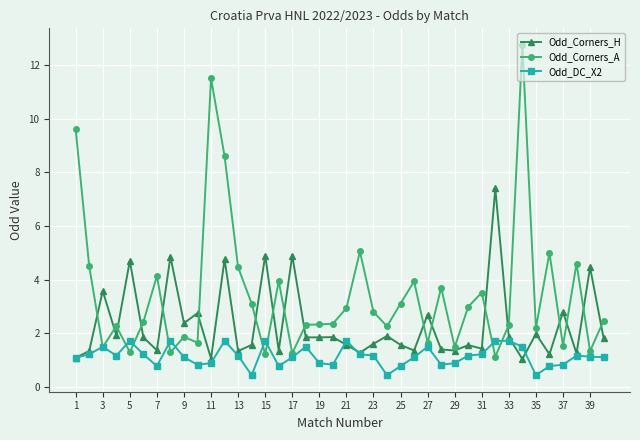

True or false: Odd_Corners_A has more than 2 interior local peaks.

True